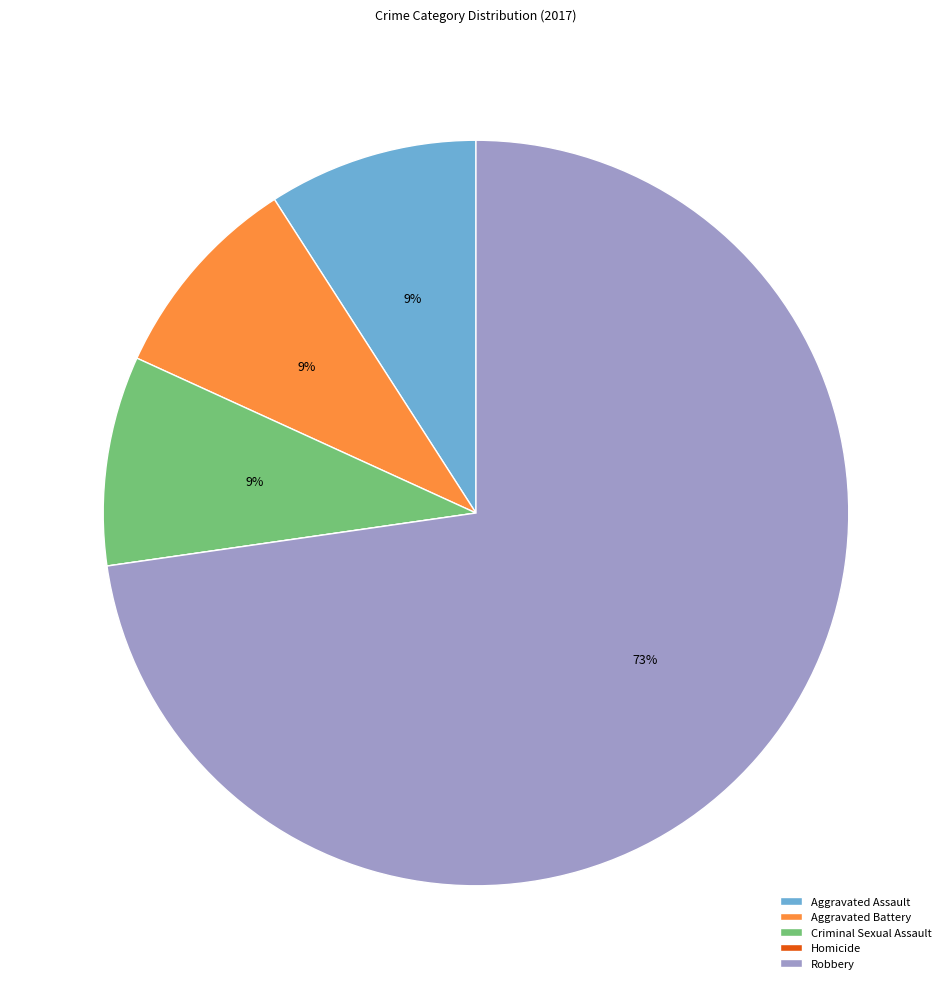

What is the ratio of the value at Criminal Sexual Assault to the value at Aggravated Assault?

1.0